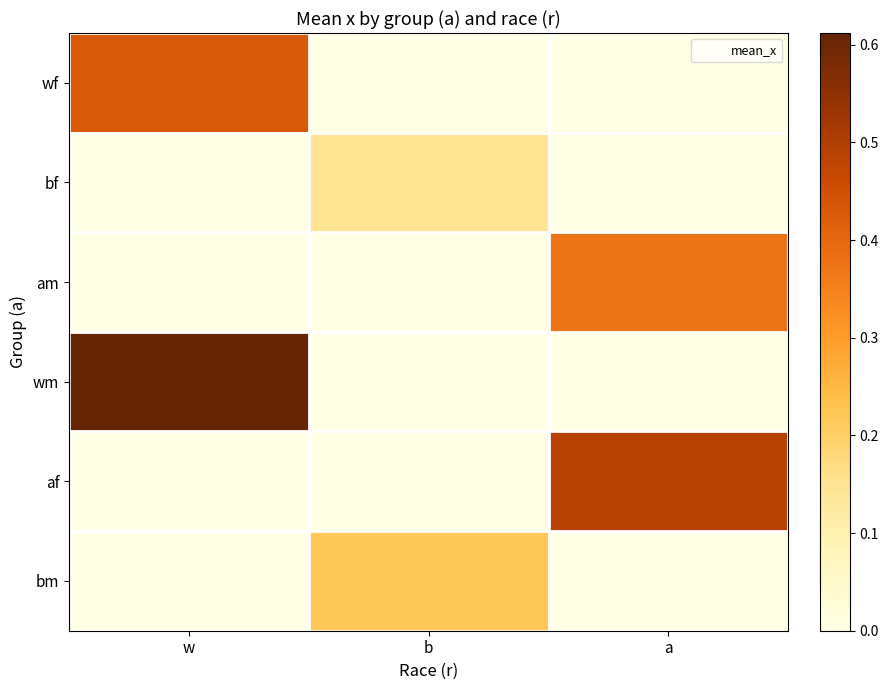

Reading left to right, transcribe all the data shown in this chart.

wf: w=0.4	b=0.0	a=0.0
bf: w=0.0	b=0.2	a=0.0
am: w=0.0	b=0.0	a=0.4
wm: w=0.6	b=0.0	a=0.0
af: w=0.0	b=0.0	a=0.5
bm: w=0.0	b=0.2	a=0.0